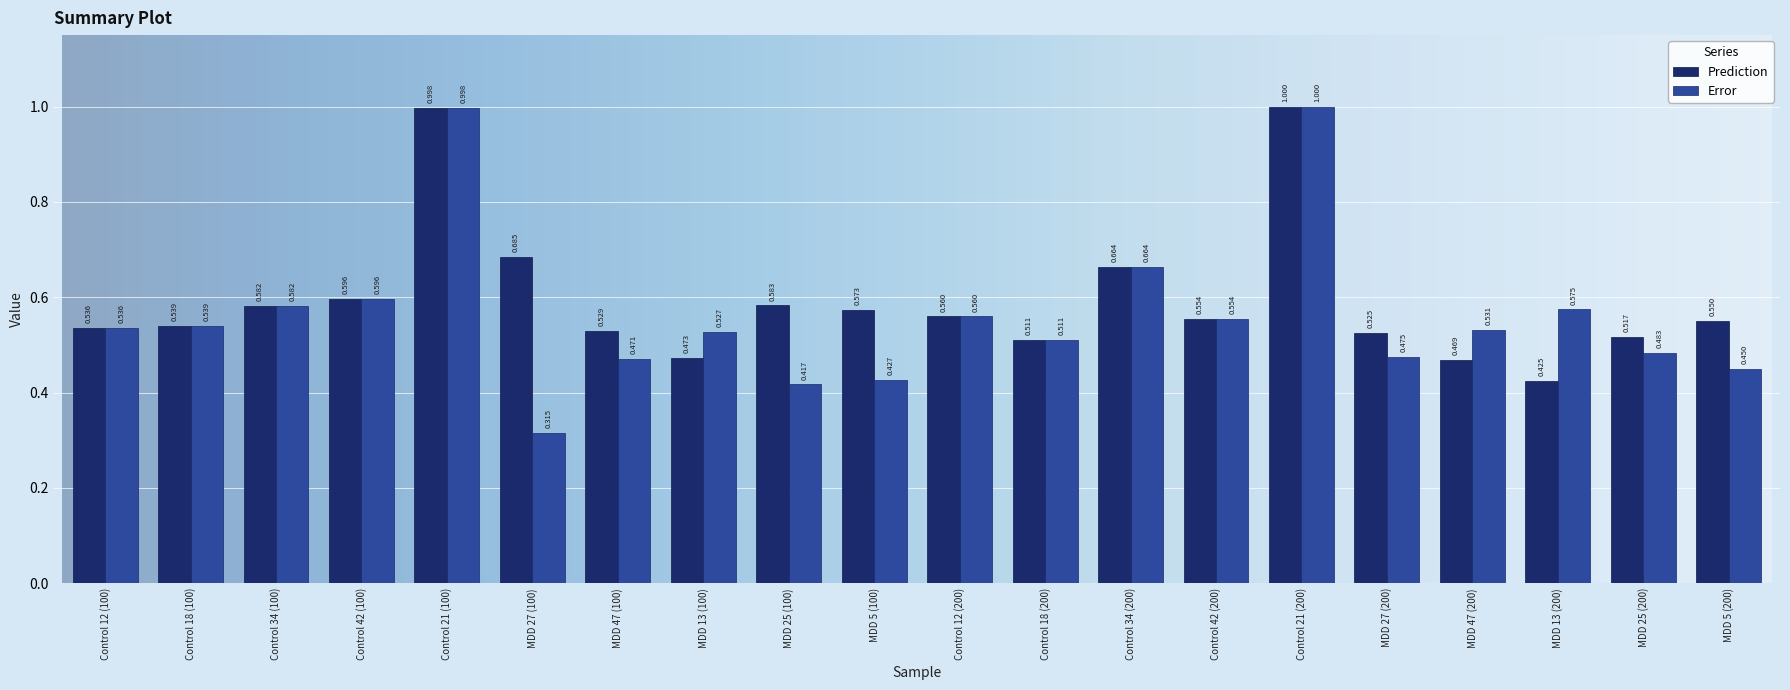

At MDD 25 (200), list the series in order from smallest to largest.

Error, Prediction